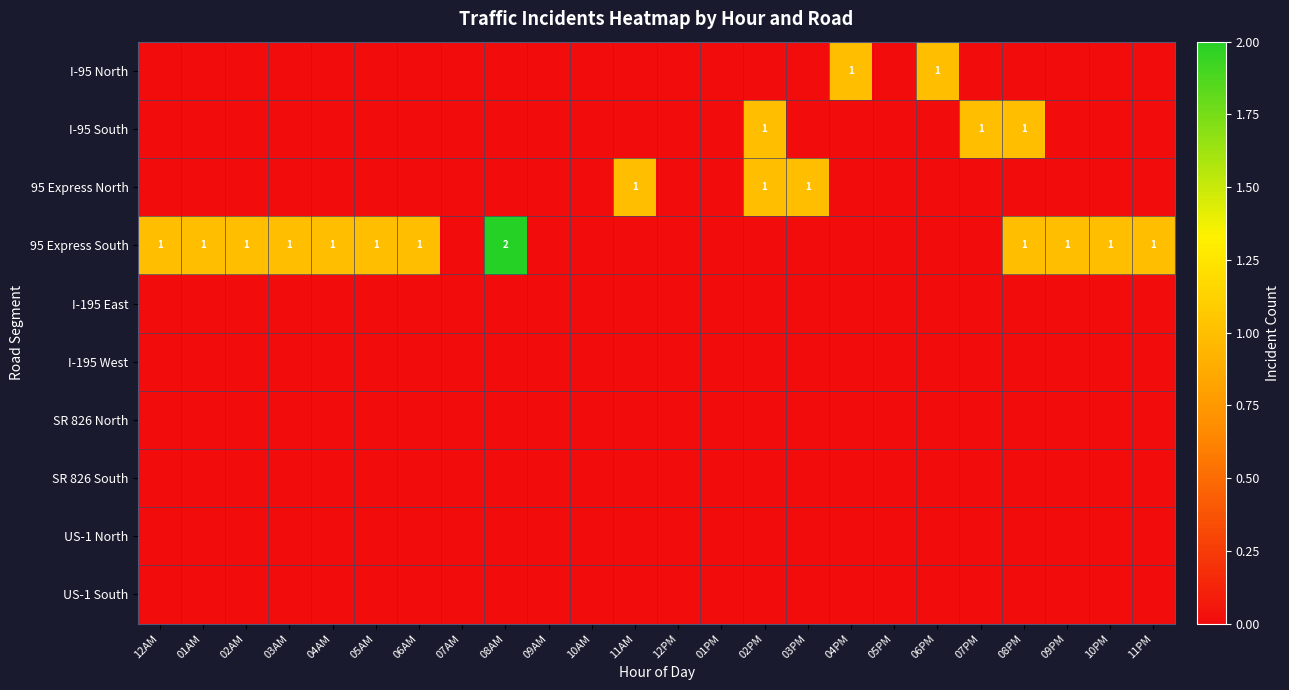

Which series changed the most between 05PM and 07PM?

I-95 South